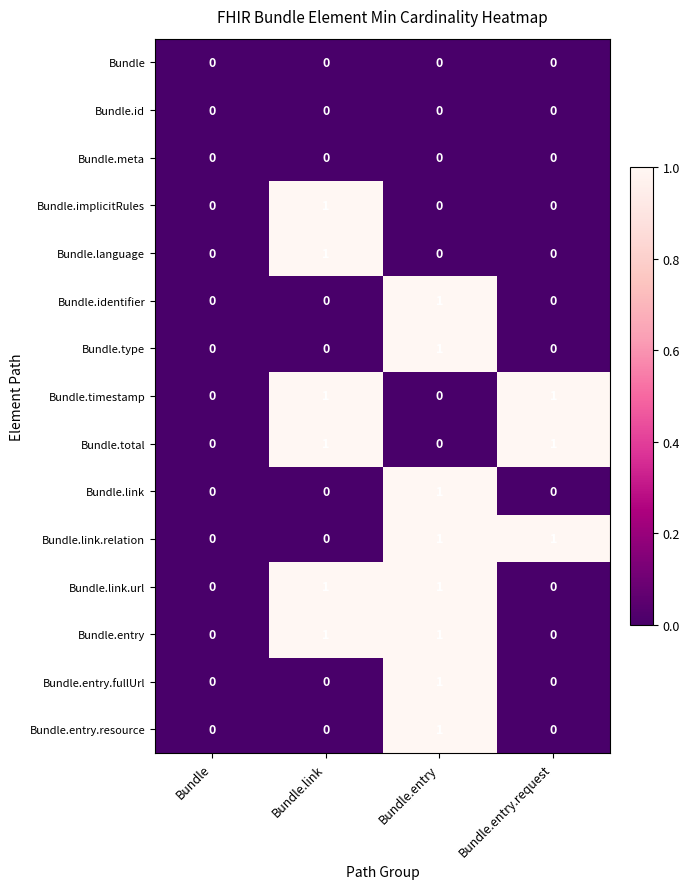

How many Bundle.total values are between 0 and 1?

4